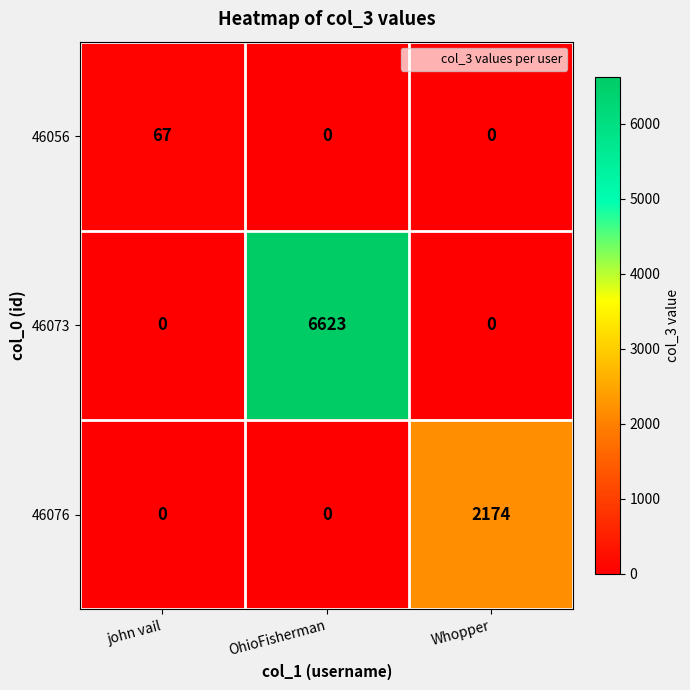

Rank the series by their average value, from highest to lowest.

46073, 46076, 46056